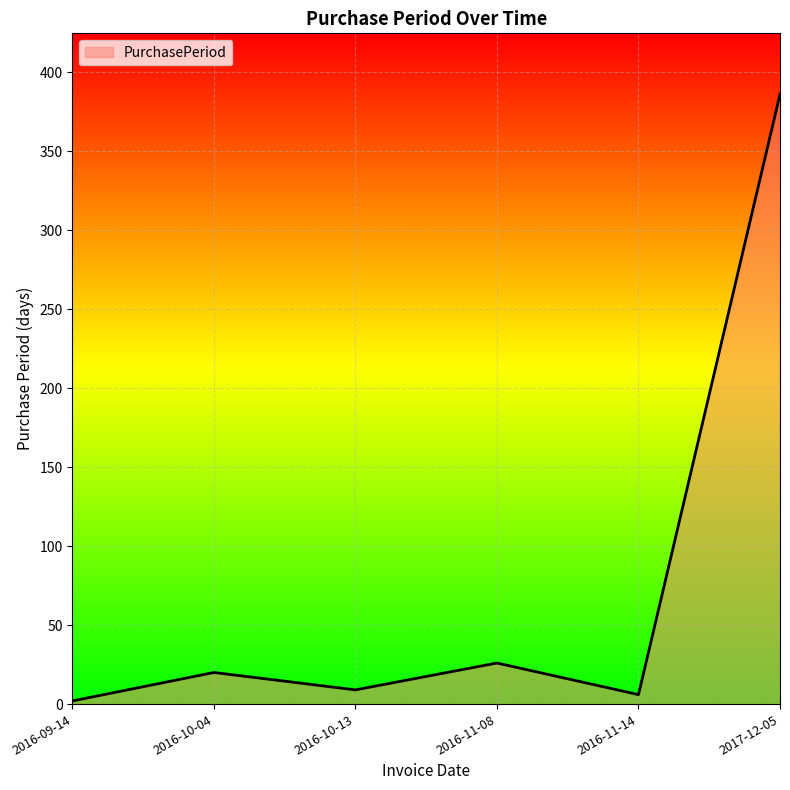

What is the sum of the values at 2017-12-05 and 2016-10-04?

406